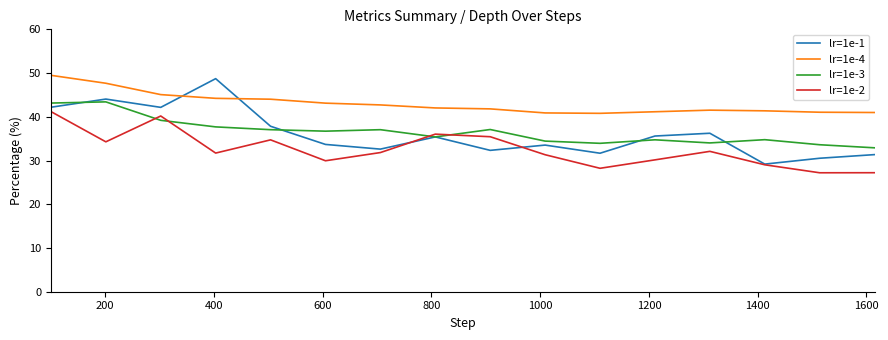

How many lines are shown in the chart?

4